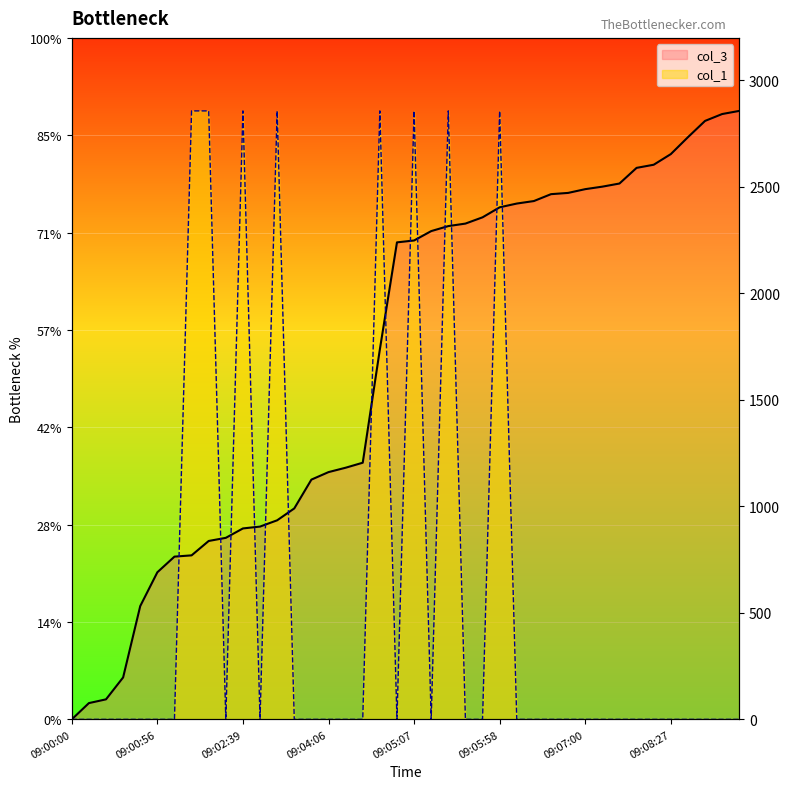

What is the sum of all col_3 values?

59092.1